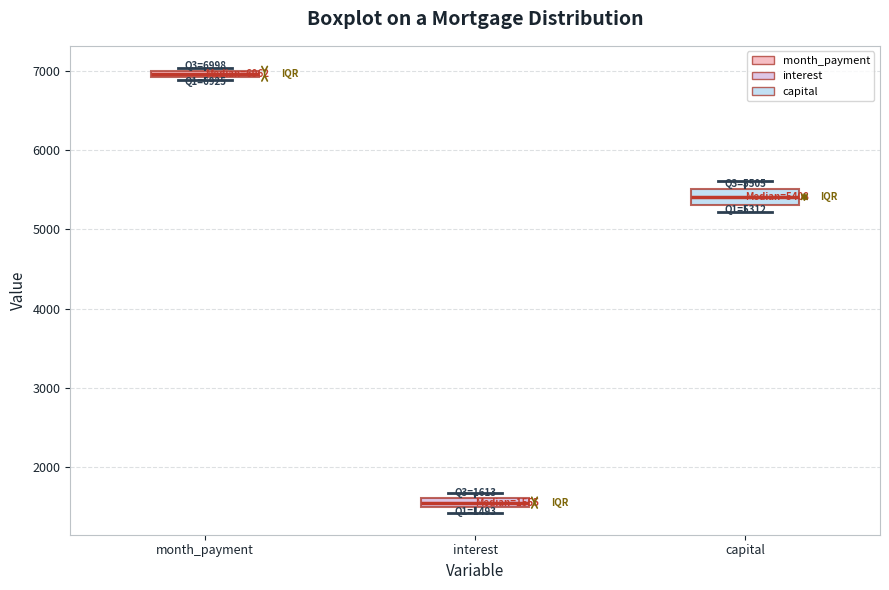

Which box's median line is the lowest?

interest